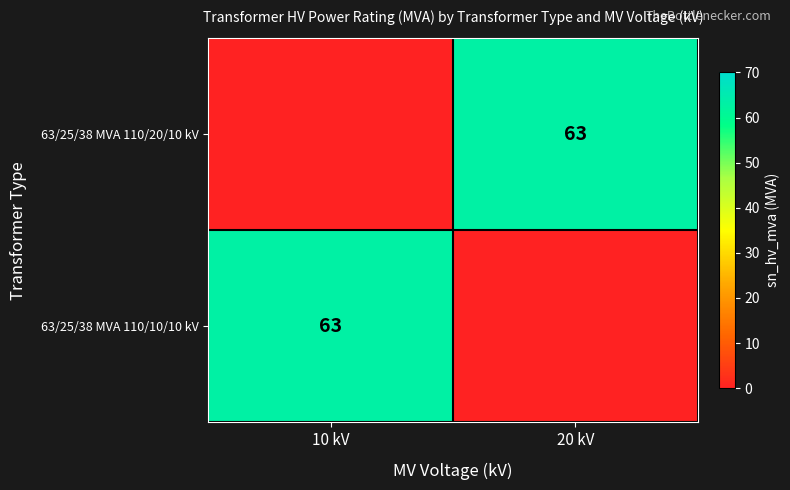

True or false: 63/25/38 MVA 110/10/10 kV has a value of 63 at 10 kV.

True